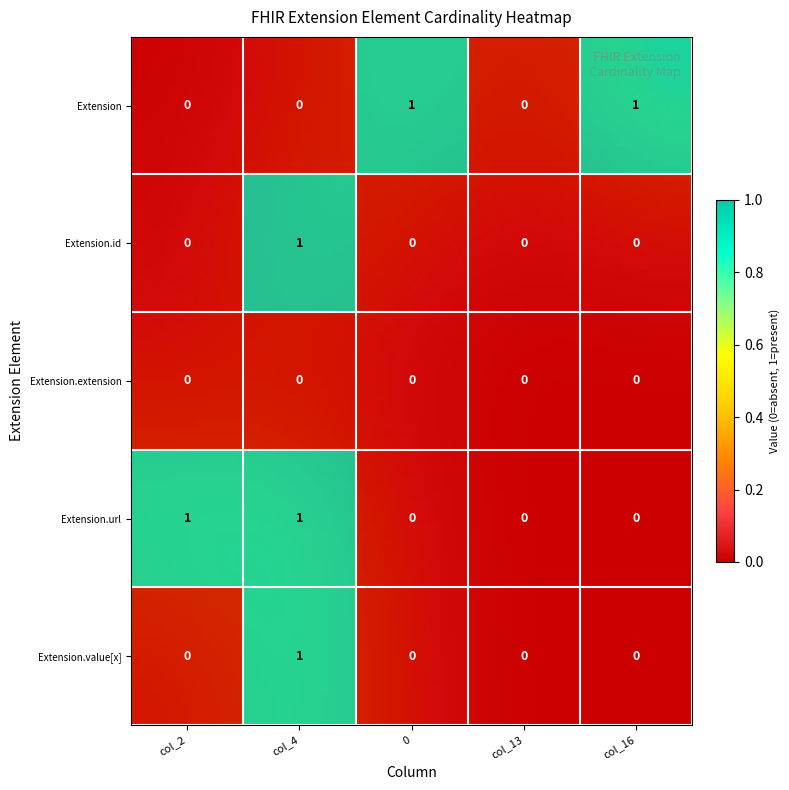

Rank the categories by Extension.extension value from highest to lowest.

col_2, col_4, 0, col_13, col_16